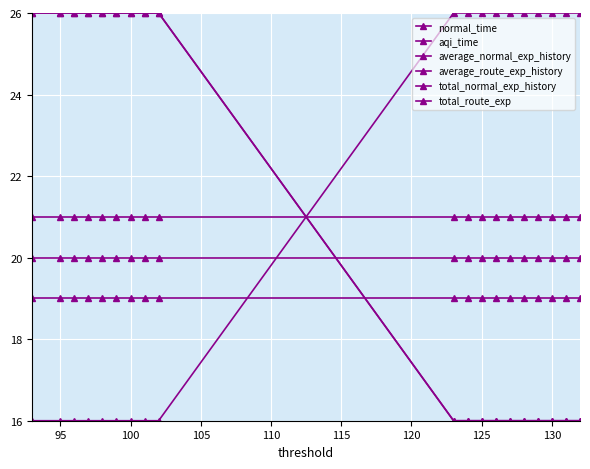

How many values in the aqi_time series are below 26?

9